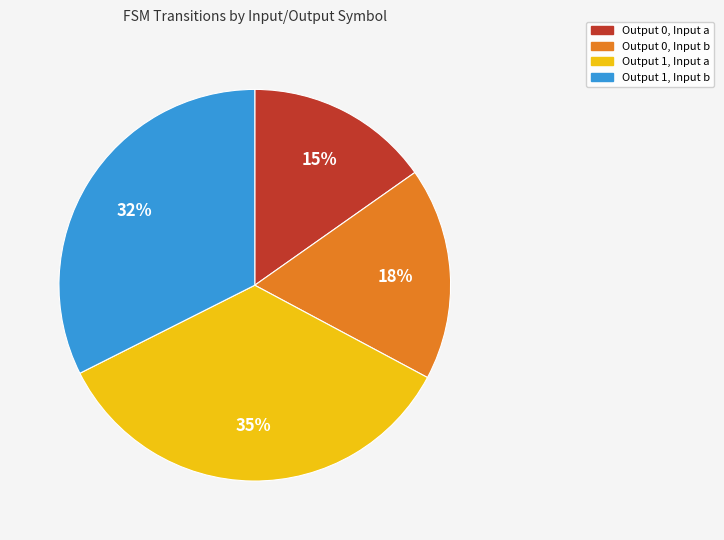

Combined, do Output 0, Input b and Output 0, Input a account for over 50%?

No